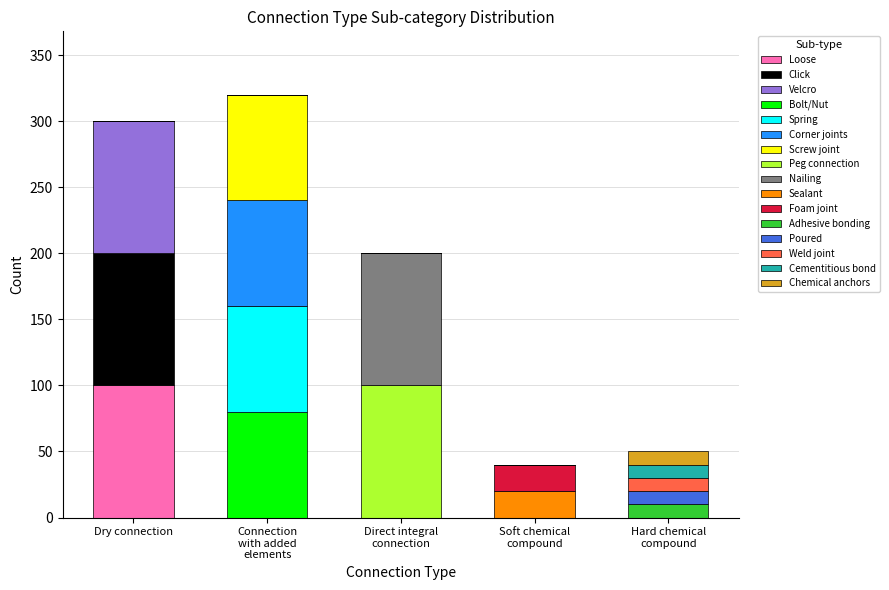

What is the highest value of the Loose series?

100